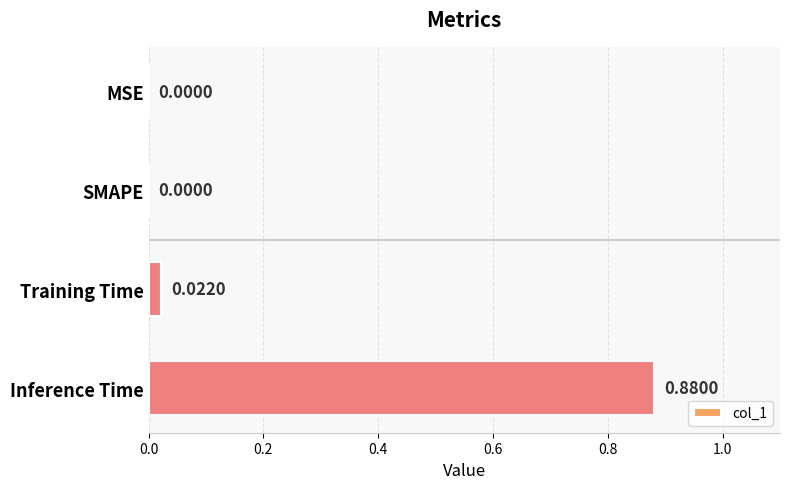

Which has a higher value, SMAPE or Inference Time?

Inference Time